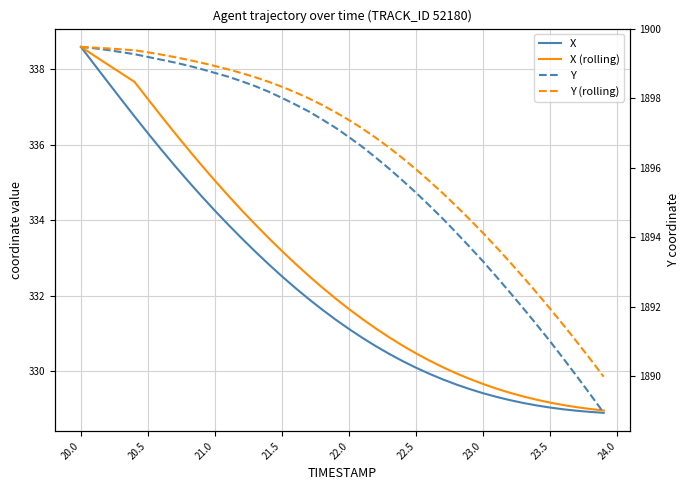

Count the number of categories in the chart.

40